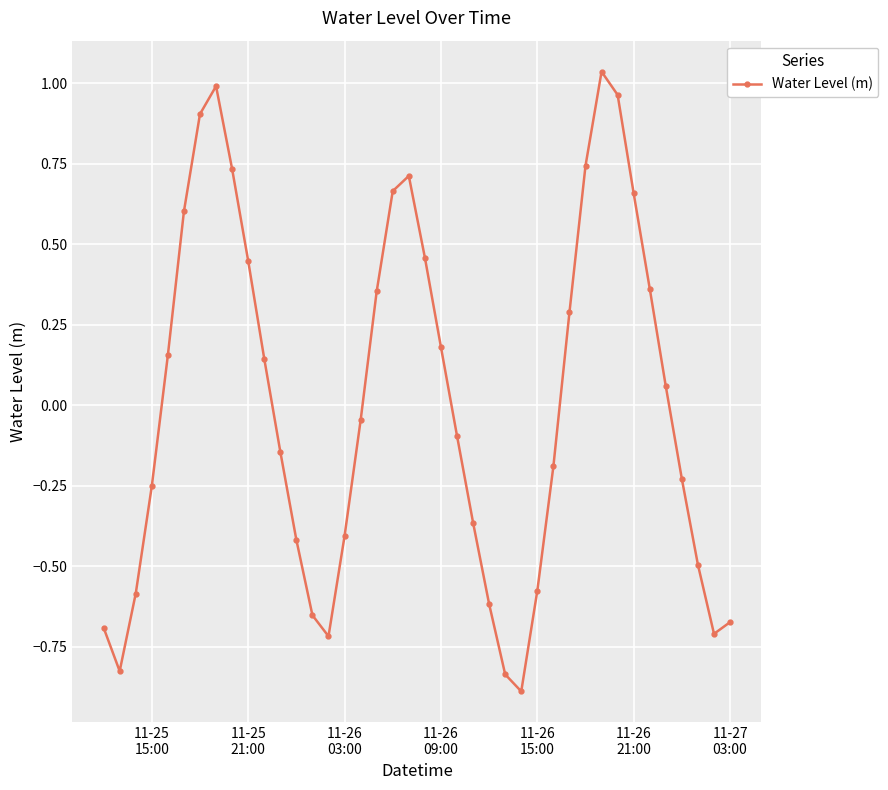

How many values are above zero?

19